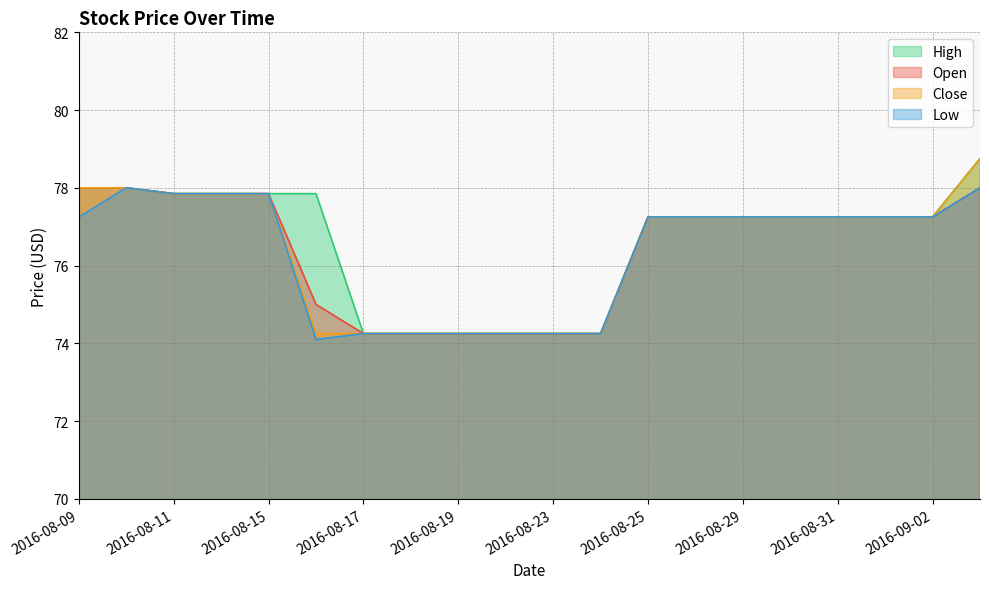

Between 2016-09-02 and 2016-08-10, which is larger?

2016-08-10